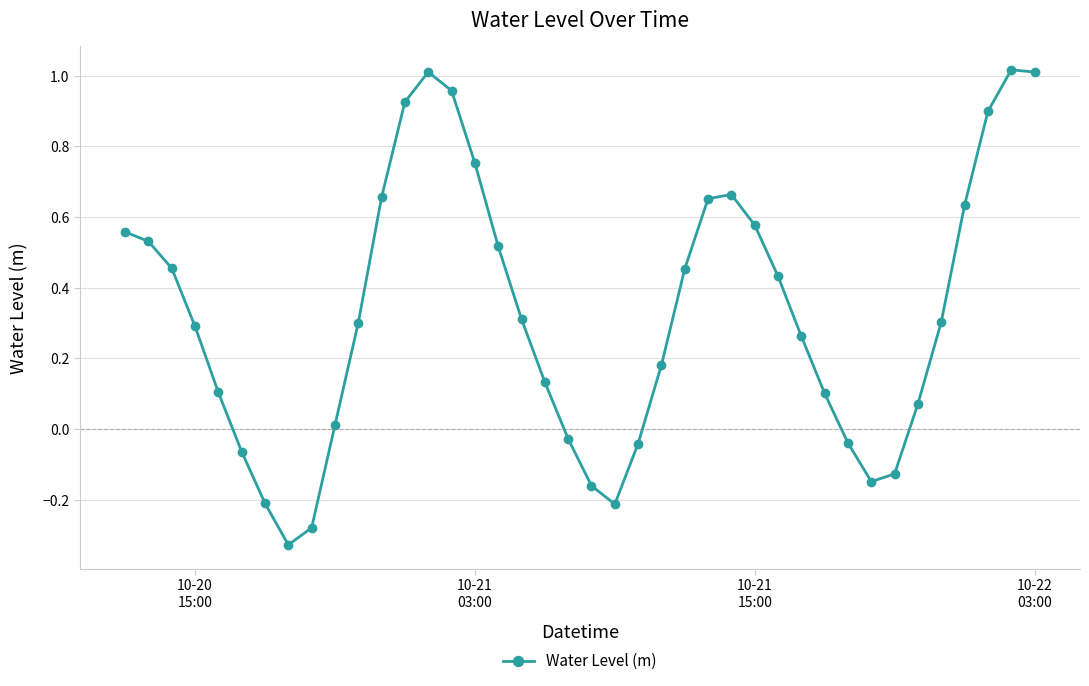

True or false: there are more than 0 points higher than both neighbors.

True